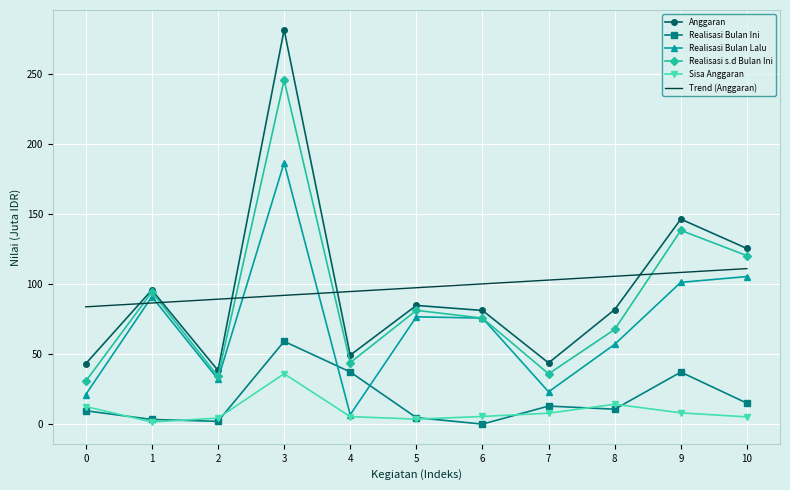

What is the difference between the highest and lowest values at 3?

245.6